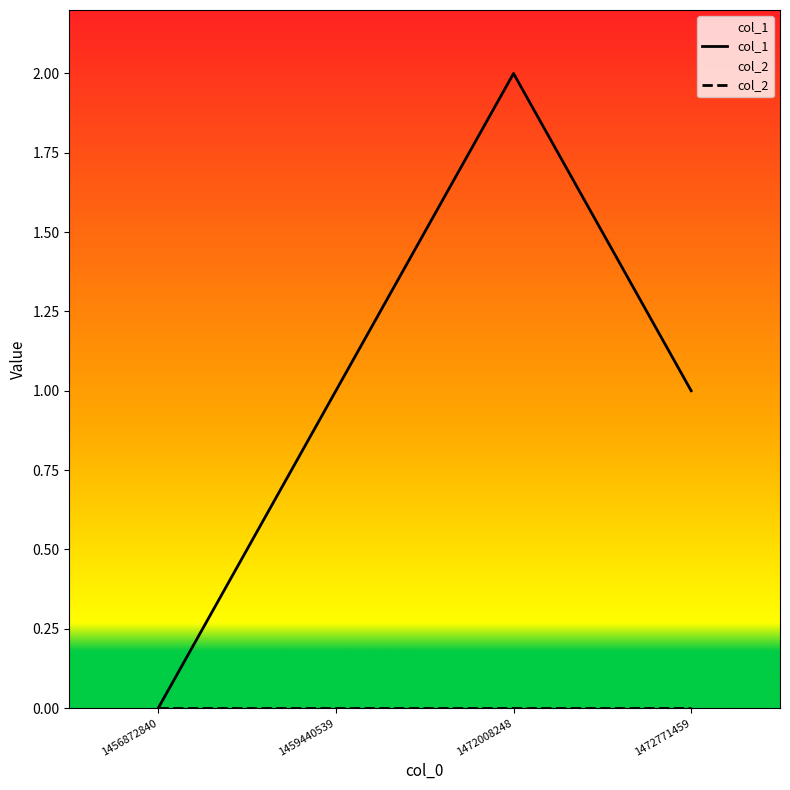

What is the approximate value at 1472008248?

2